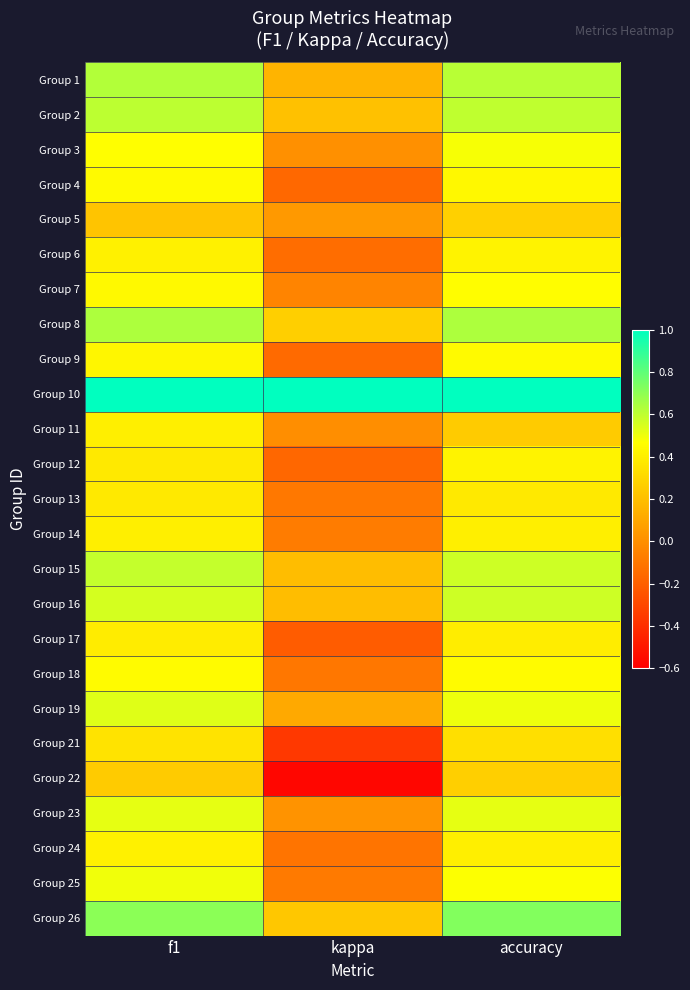

Reading right to left, transcribe all the data shown in this chart.

Group 1: accuracy=0.6	kappa=0.2	f1=0.6
Group 2: accuracy=0.6	kappa=0.2	f1=0.6
Group 3: accuracy=0.5	kappa=0.0	f1=0.5
Group 4: accuracy=0.4	kappa=-0.2	f1=0.4
Group 5: accuracy=0.3	kappa=0.0	f1=0.2
Group 6: accuracy=0.4	kappa=-0.1	f1=0.4
Group 7: accuracy=0.5	kappa=-0.0	f1=0.4
Group 8: accuracy=0.6	kappa=0.3	f1=0.6
Group 9: accuracy=0.4	kappa=-0.2	f1=0.4
Group 10: accuracy=1.0	kappa=1.0	f1=1.0
Group 11: accuracy=0.2	kappa=0.0	f1=0.4
Group 12: accuracy=0.4	kappa=-0.2	f1=0.4
Group 13: accuracy=0.4	kappa=-0.1	f1=0.4
Group 14: accuracy=0.4	kappa=-0.1	f1=0.4
Group 15: accuracy=0.6	kappa=0.2	f1=0.6
Group 16: accuracy=0.6	kappa=0.2	f1=0.6
Group 17: accuracy=0.4	kappa=-0.2	f1=0.4
Group 18: accuracy=0.5	kappa=-0.1	f1=0.5
Group 19: accuracy=0.5	kappa=0.1	f1=0.5
Group 21: accuracy=0.3	kappa=-0.4	f1=0.4
Group 22: accuracy=0.3	kappa=-0.6	f1=0.3
Group 23: accuracy=0.5	kappa=0.0	f1=0.5
Group 24: accuracy=0.4	kappa=-0.1	f1=0.4
Group 25: accuracy=0.5	kappa=-0.1	f1=0.5
Group 26: accuracy=0.7	kappa=0.2	f1=0.7